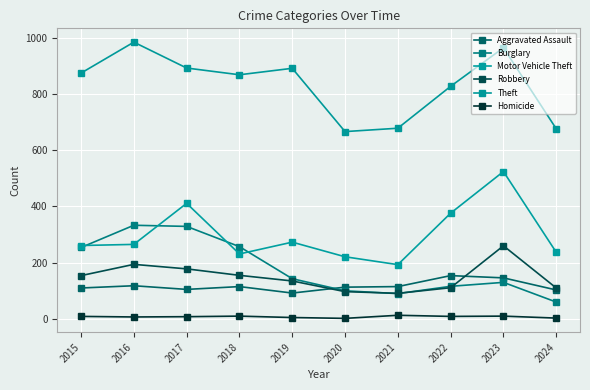

What is the value of the Homicide point at the 4th from the left?

10